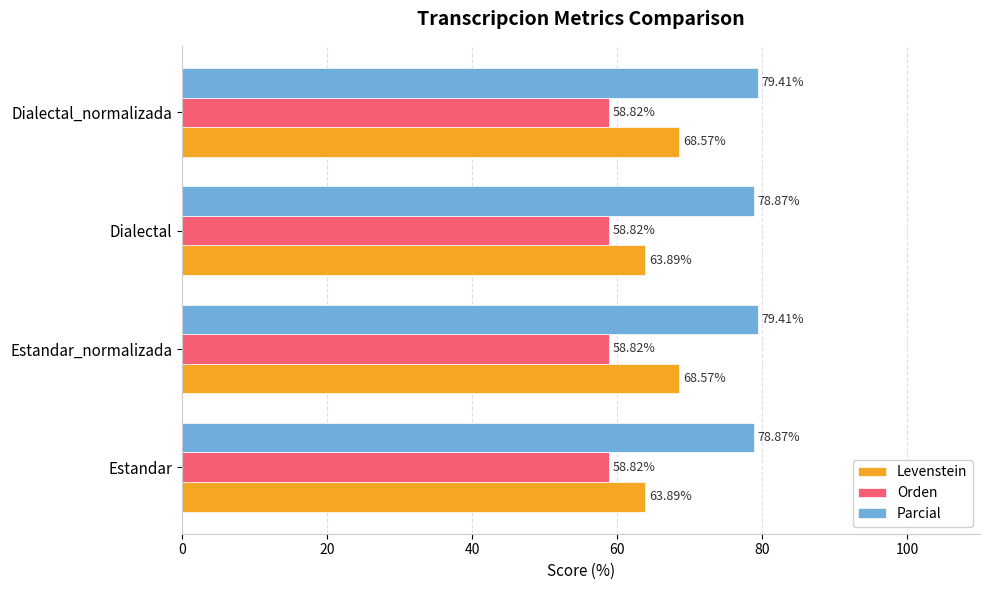

What is the total value across all series at Estandar_normalizada?

206.8